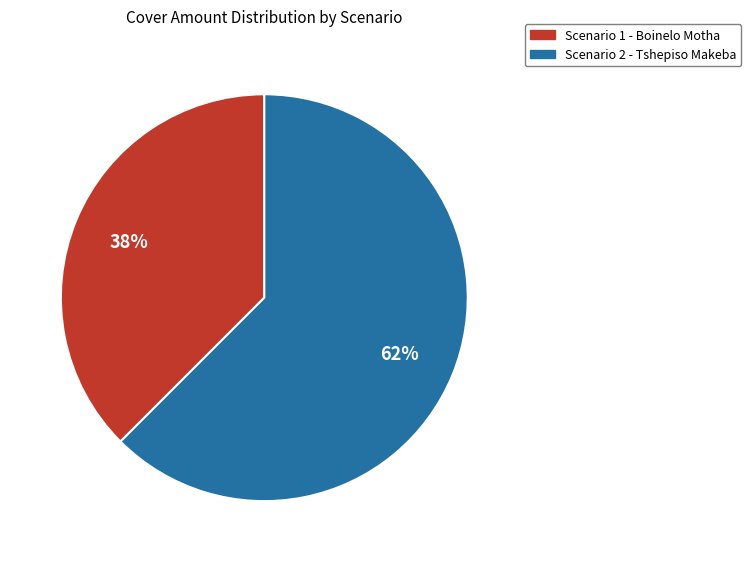

True or false: Scenario 2 - Tshepiso Makeba accounts for 75% of the total.

False